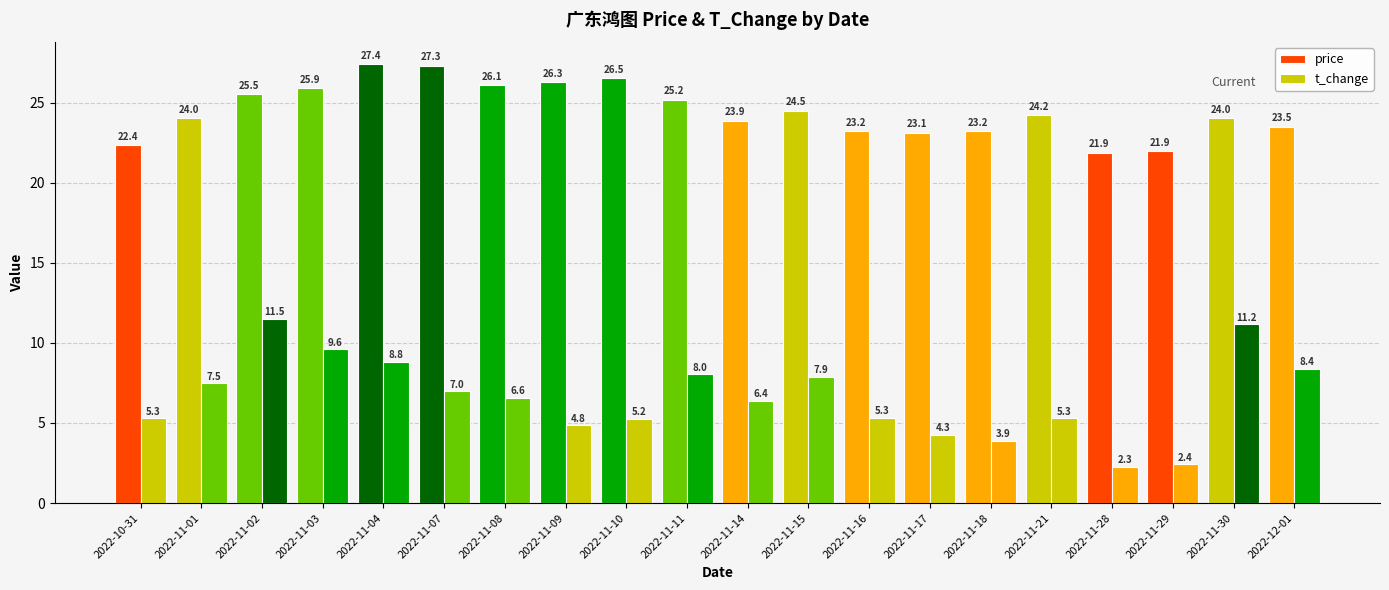

At which category is the sum across all series the highest?

2022-11-02